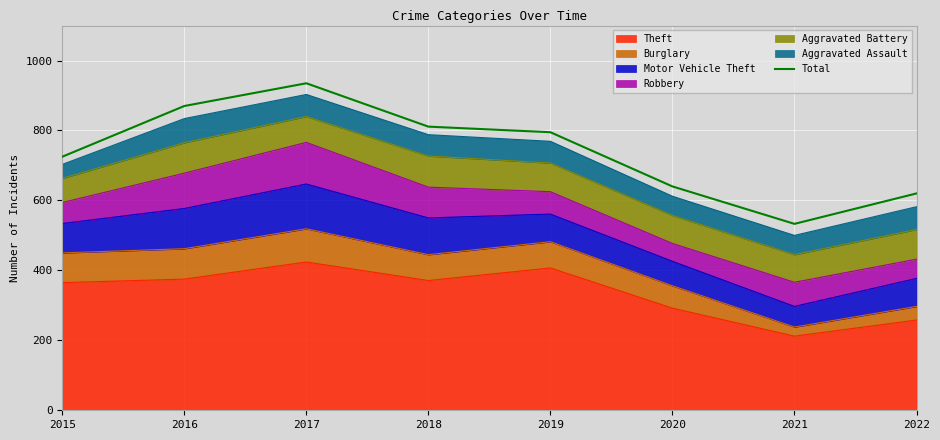

Which has a higher value, 2016 or 2022?

2016